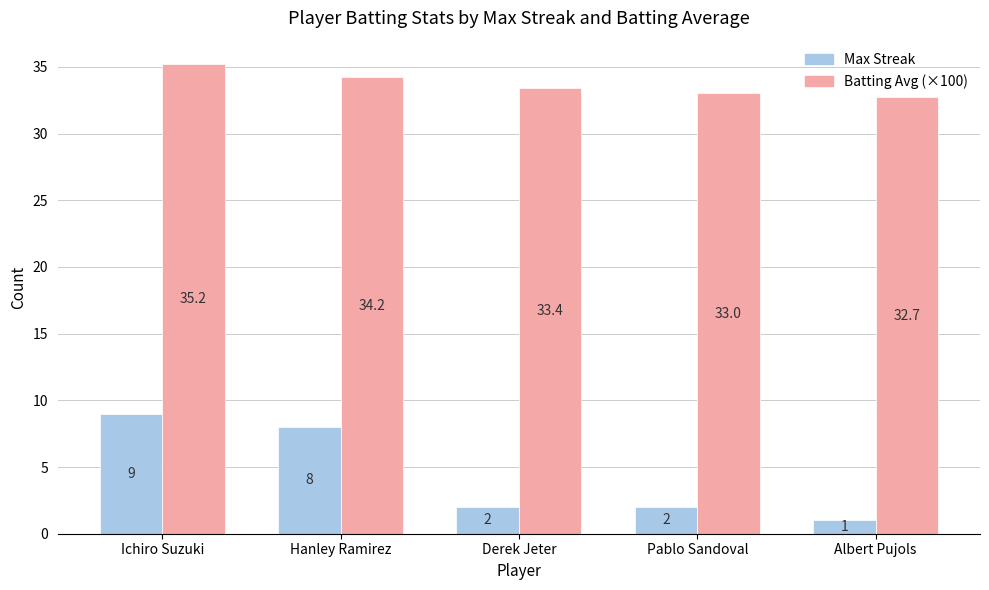

Which series has the largest total across all categories?

Batting Avg (×100)